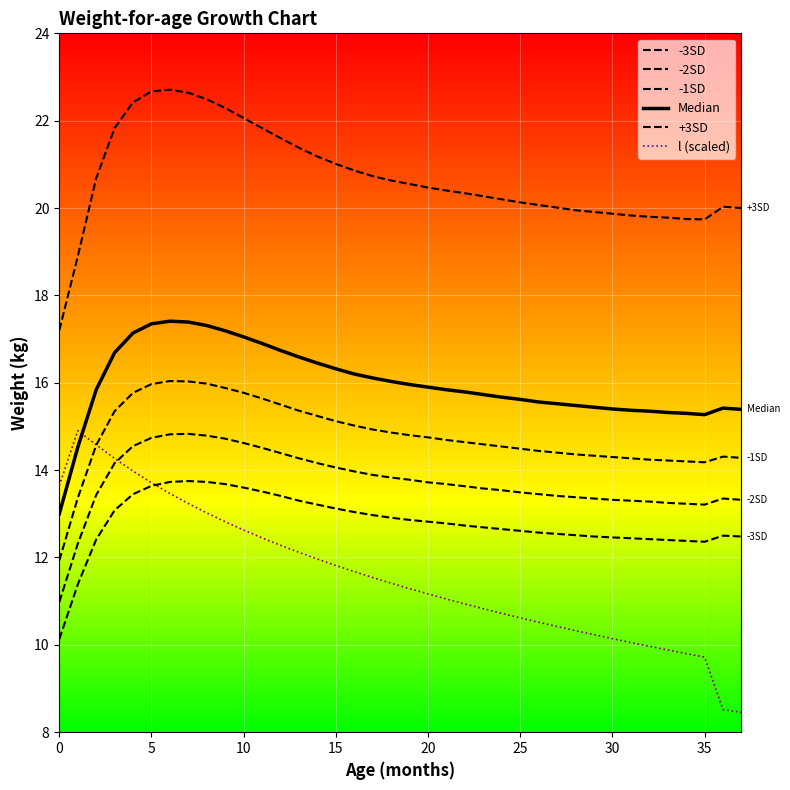

How many values in the -2SD series exceed 13?

36